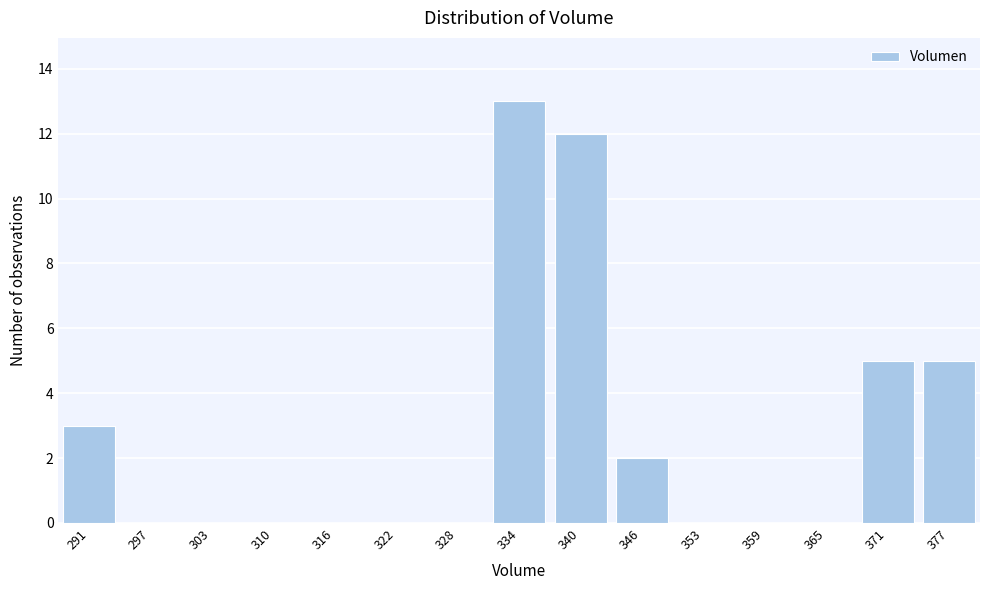

Reading left to right, list all the values displayed in this chart.

291=3	297=0	303=0	310=0	316=0	322=0	328=0	334=13	340=12	346=2	353=0	359=0	365=0	371=5	377=5